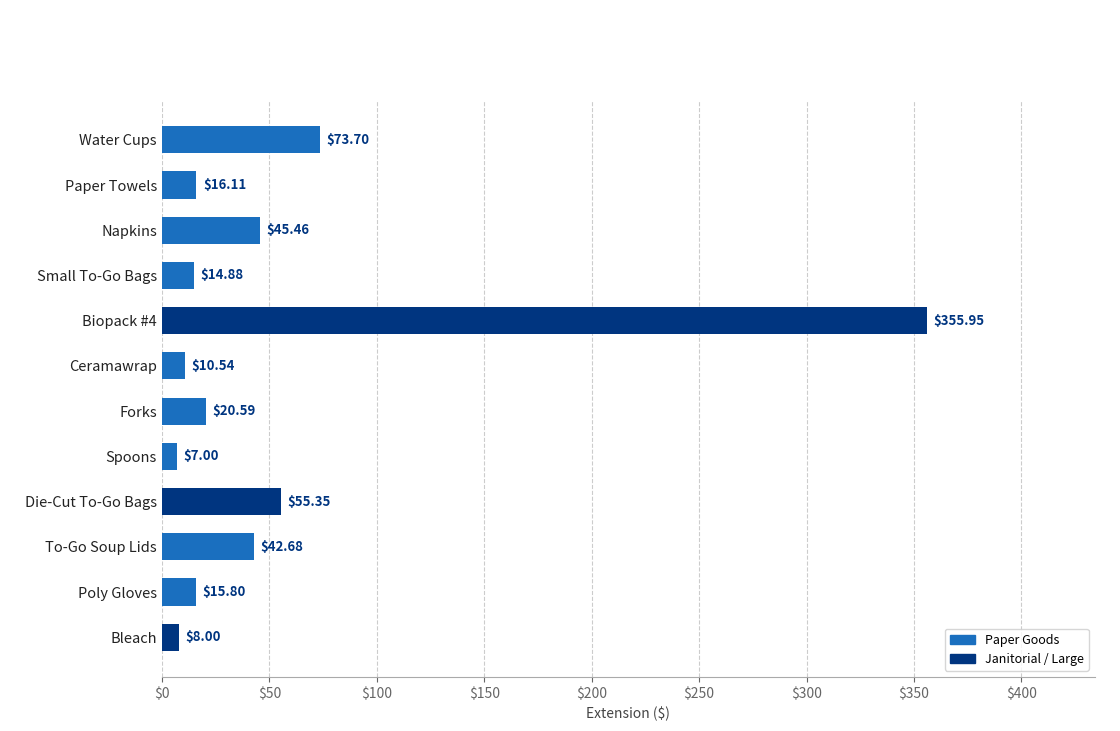

What is the difference between the values at To-Go Soup Lids and Small To-Go Bags?

27.8